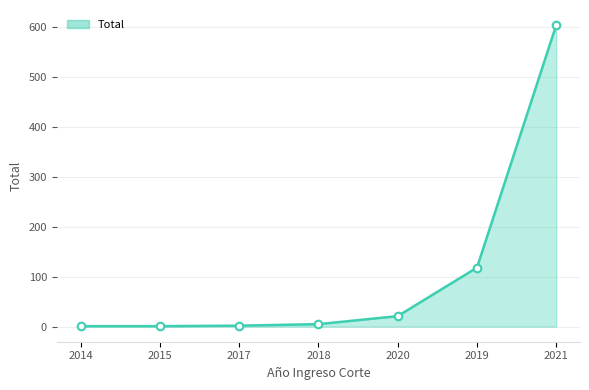

Which has a higher value, 2015 or 2021?

2021